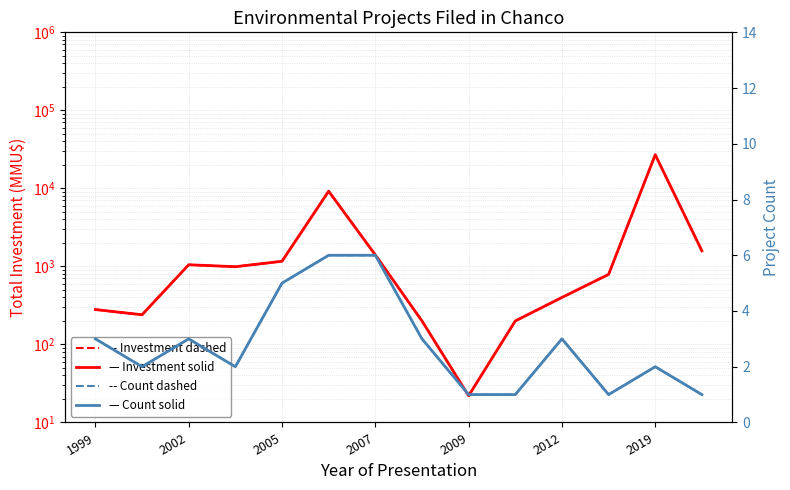

What is the average value of the Total Investment (MMU$) series?

3180